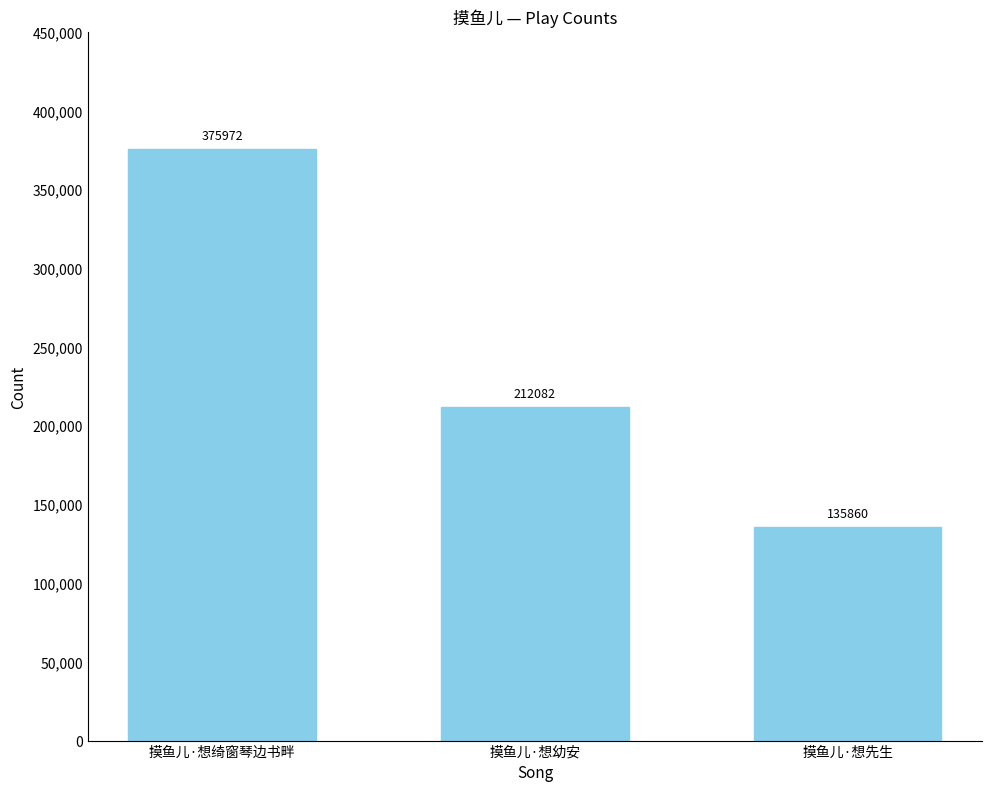

Rank the categories by value from highest to lowest.

摸鱼儿·想绮窗琴边书畔, 摸鱼儿·想幼安, 摸鱼儿·想先生